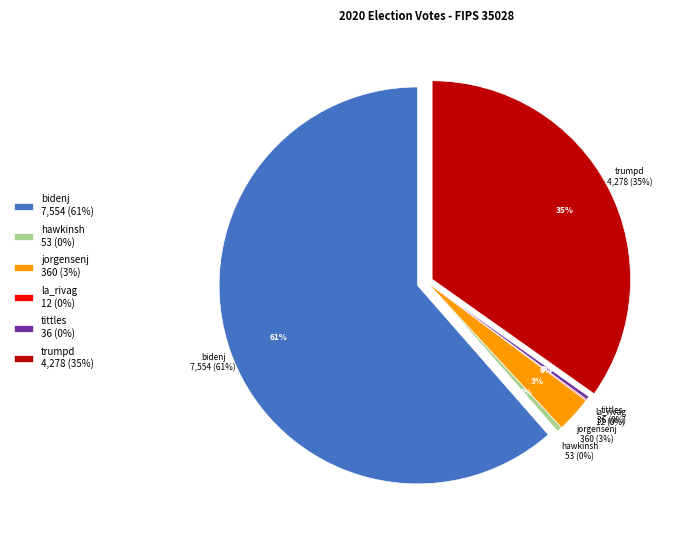

True or false: trumpd accounts for 27% of the total.

False